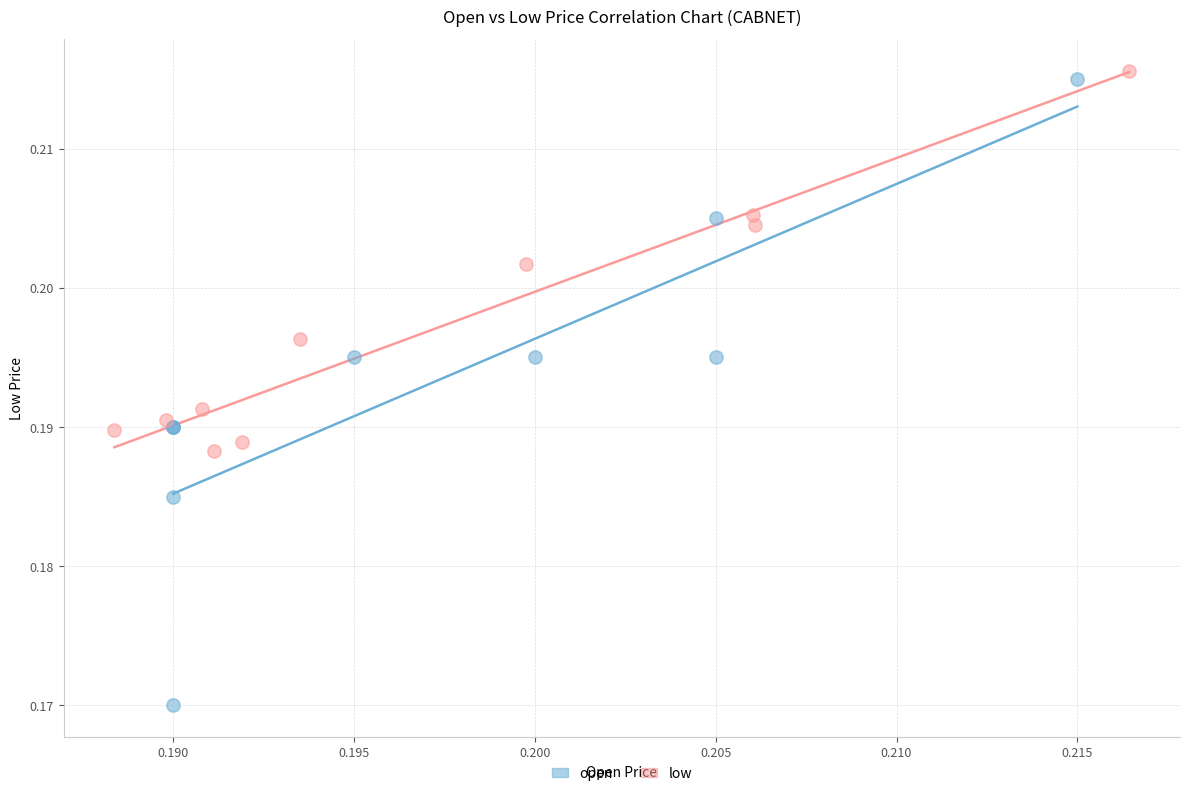

Which series has the largest Y range (max minus min)?

open